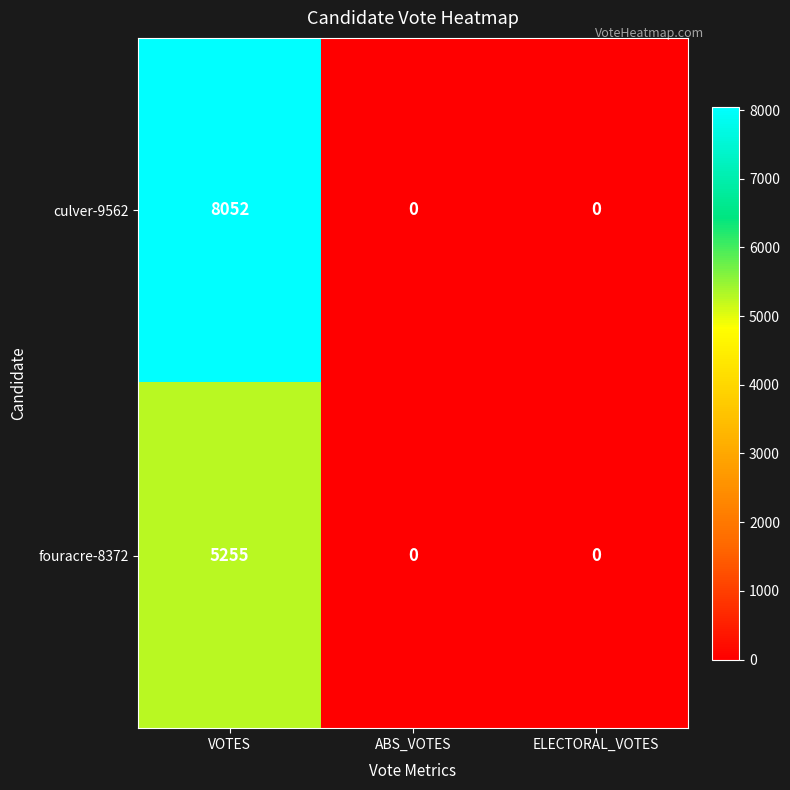

What is the difference between the maximum and second lowest values in the fouracre-8372 series?

5255